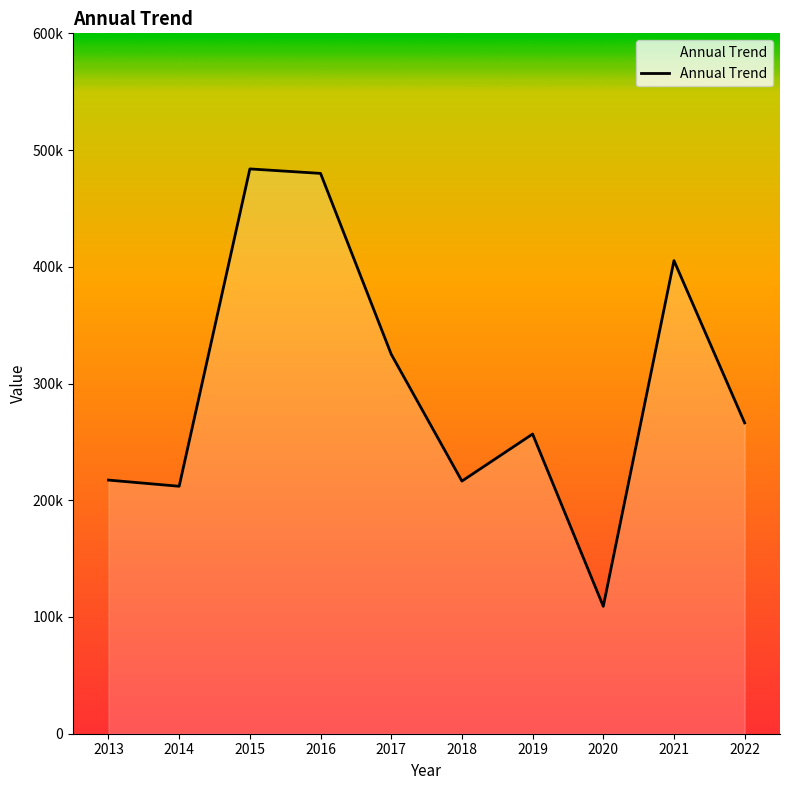

Does the chart display data point markers on the line(s)?

No